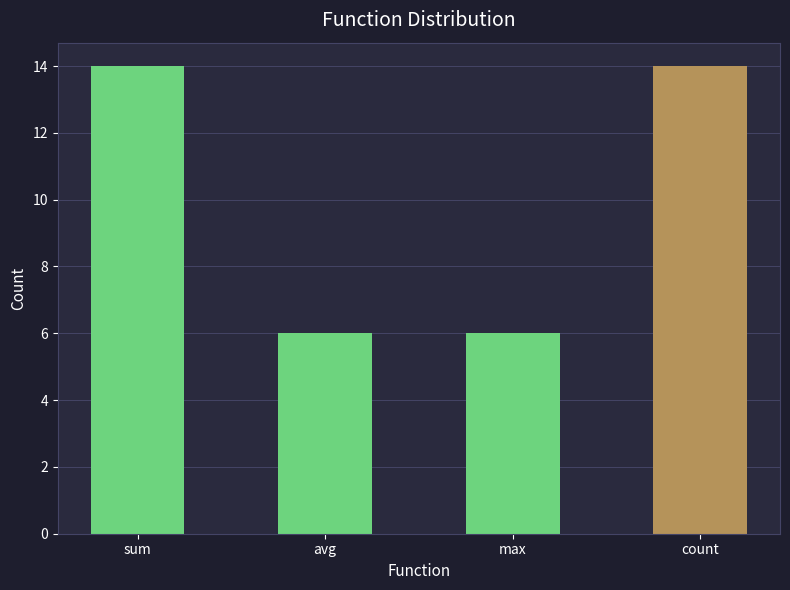

What is the sum of the values at max and avg?

12